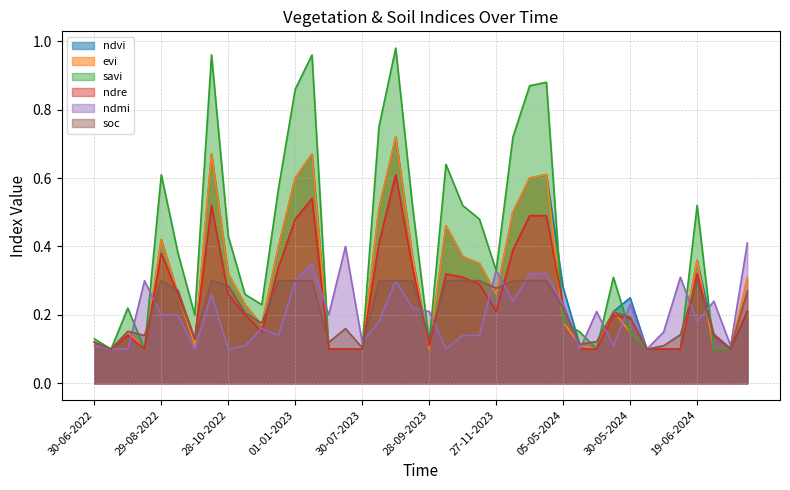

At which label is savi closest to 0?

15-07-2022